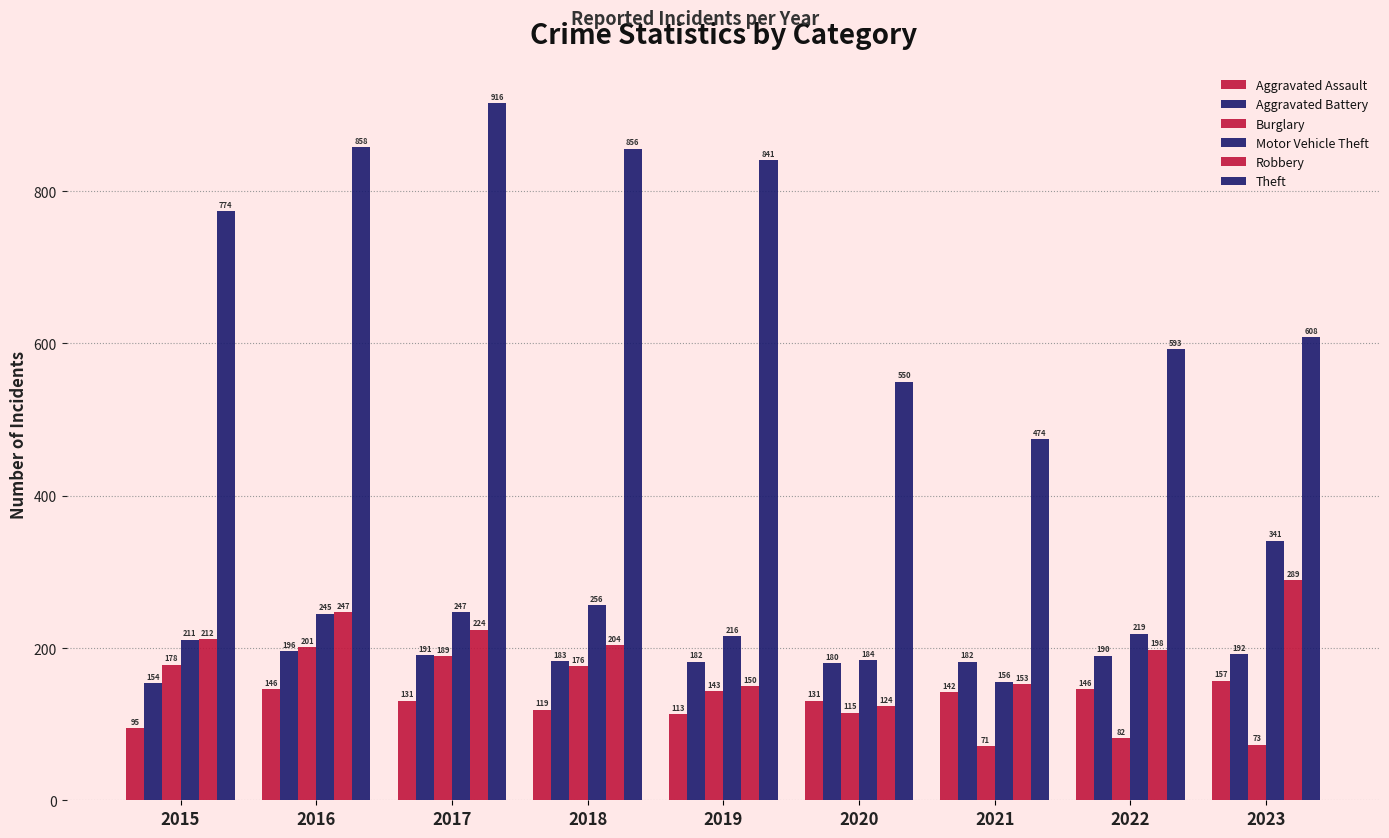

Reading left to right, extract all data points from this chart.

Aggravated Assault: 2015=95	2016=146	2017=131	2018=119	2019=113	2020=131	2021=142	2022=146	2023=157
Aggravated Battery: 2015=154	2016=196	2017=191	2018=183	2019=182	2020=180	2021=182	2022=190	2023=192
Burglary: 2015=178	2016=201	2017=189	2018=176	2019=143	2020=115	2021=71	2022=82	2023=73
Motor Vehicle Theft: 2015=211	2016=245	2017=247	2018=256	2019=216	2020=184	2021=156	2022=219	2023=341
Robbery: 2015=212	2016=247	2017=224	2018=204	2019=150	2020=124	2021=153	2022=198	2023=289
Theft: 2015=774	2016=858	2017=916	2018=856	2019=841	2020=550	2021=474	2022=593	2023=608